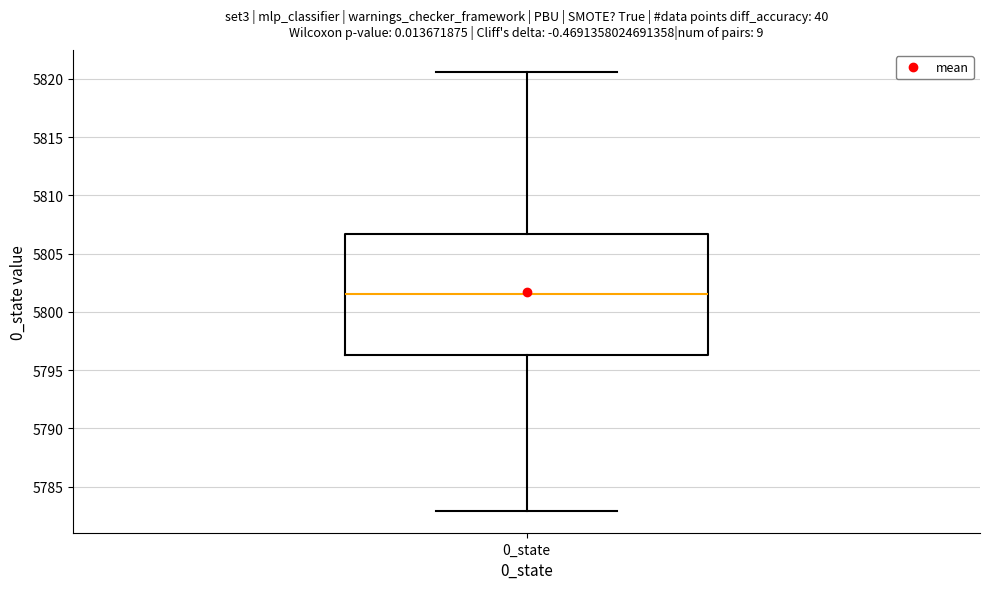

Transcribe this box plot: give where the median line is, the range the box spans, and where the two whiskers end, as read against the y-axis. The values are not printed on the chart, so give them approximately, as read against the axis.

median 5801.5, box 5796.5 to 5806.5, whiskers 5783.0 to 5820.5